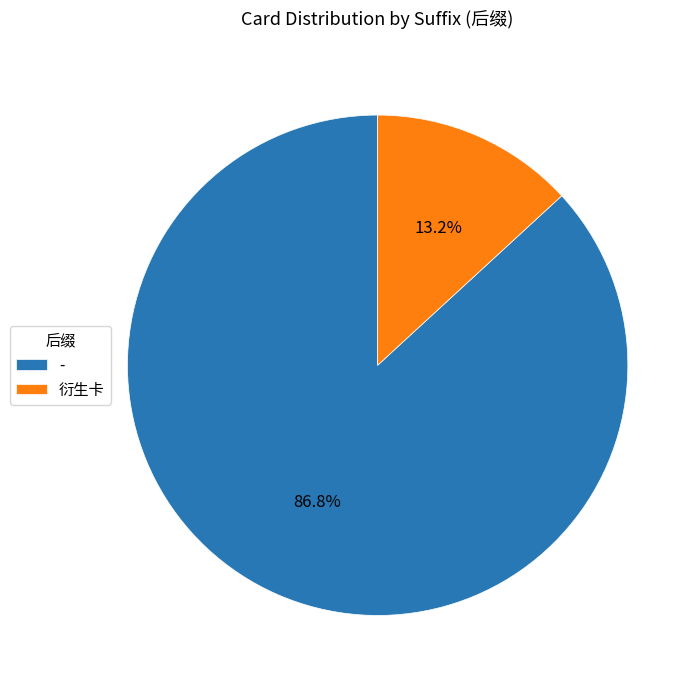

Is the sum of - and 衍生卡 greater than half?

Yes